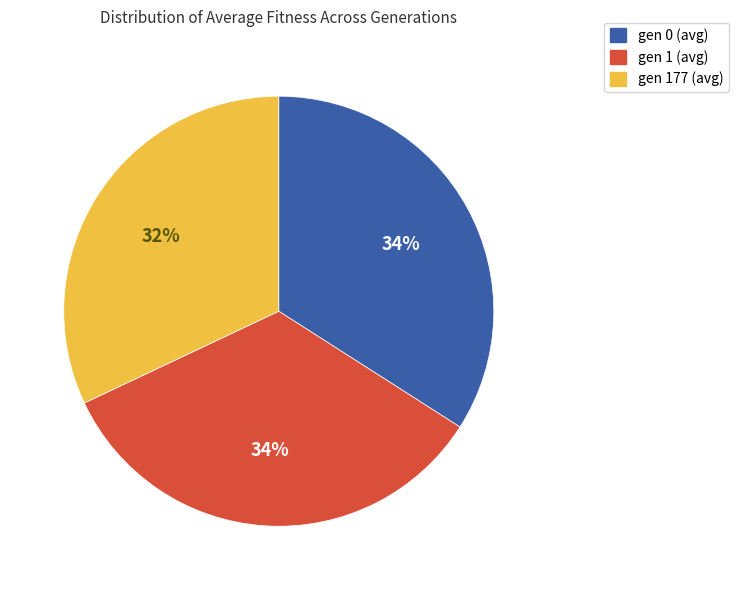

What is the smallest slice in the pie chart?

gen 177 (avg)